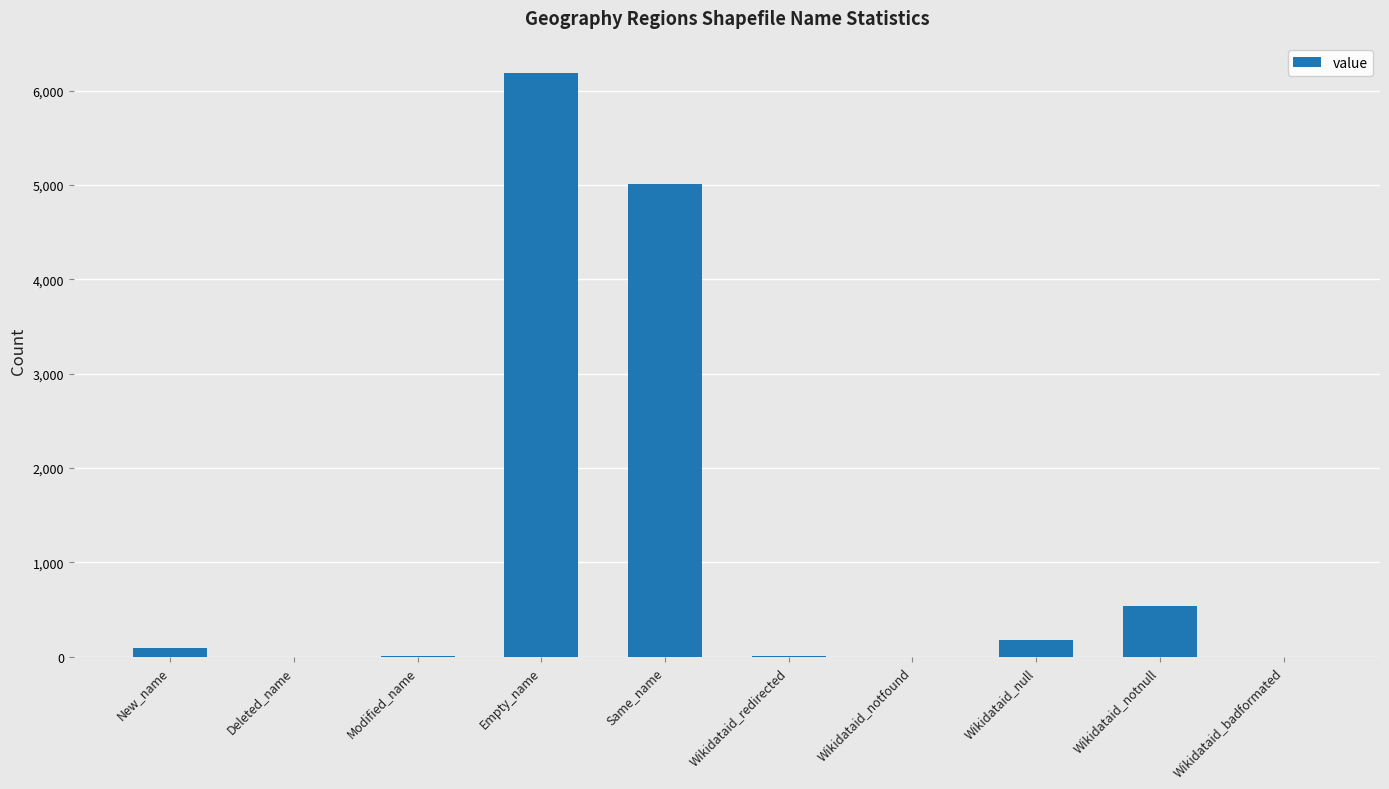

Which category has the highest value across all series?

Empty_name